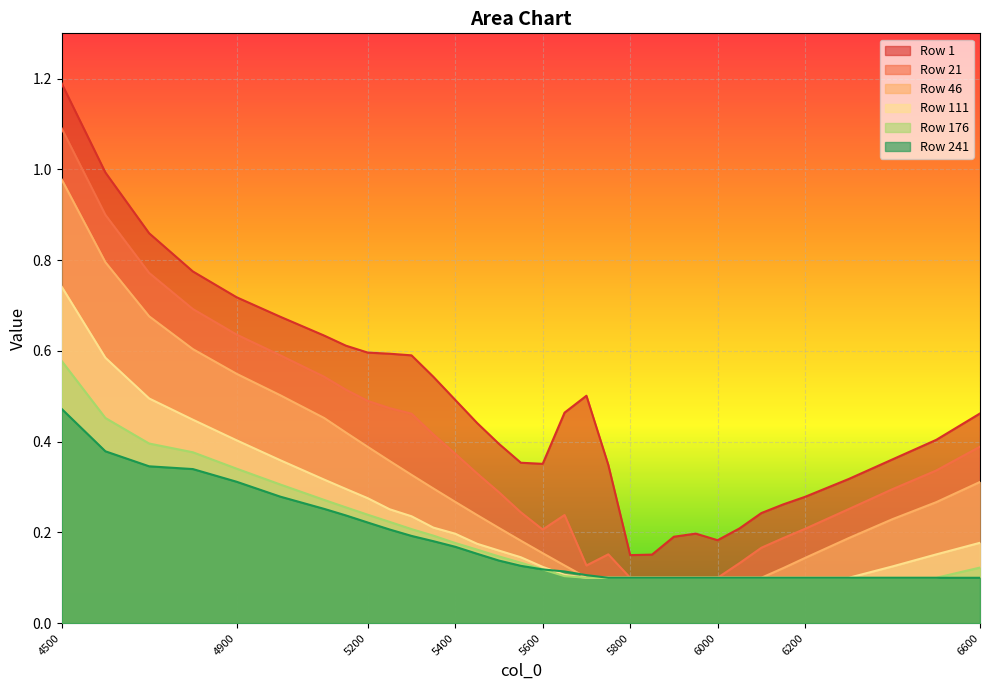

Is it true that Row 21 equals 0.0 at 6000?

False